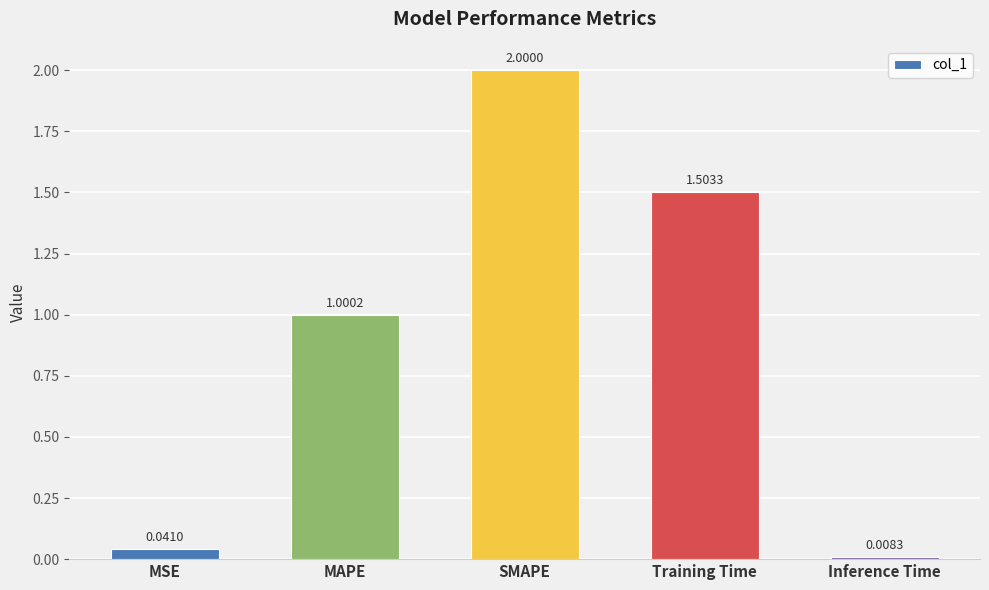

Does the chart contain any negative values?

No